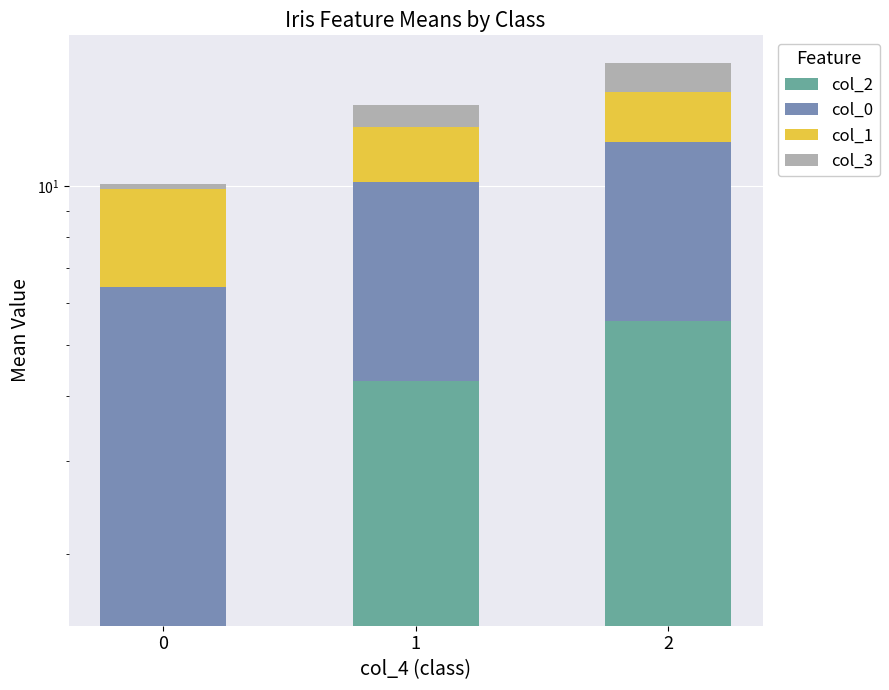

Which series has the largest total across all categories?

col_0